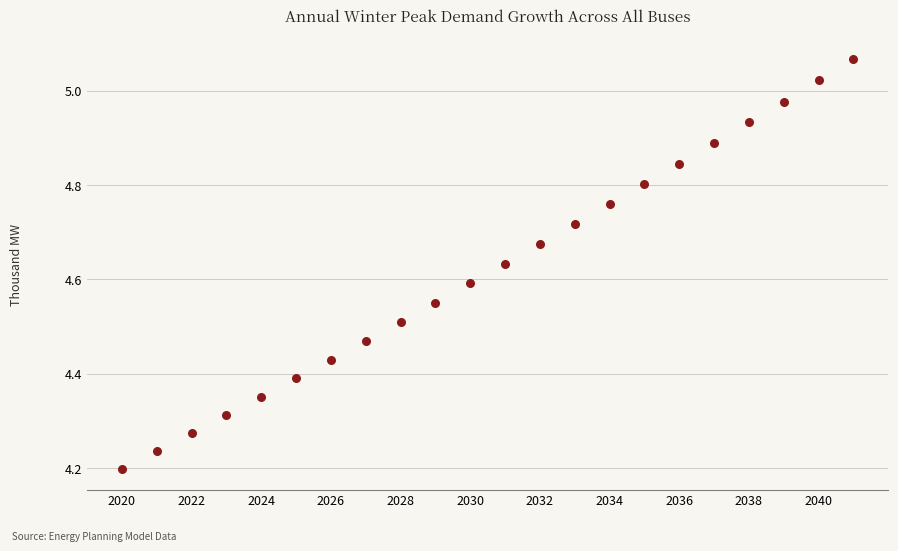

What is the range of Y values (max minus min)?

0.9